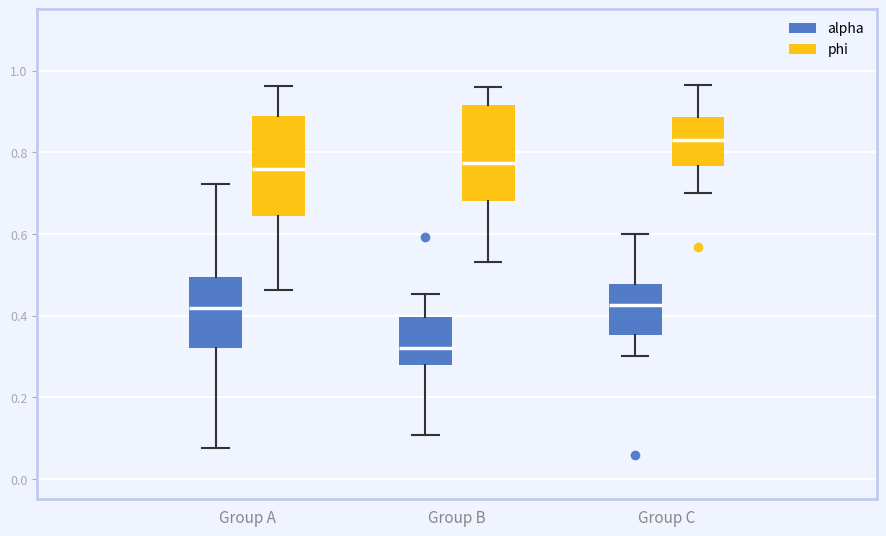

Reading left to right, read every box against the y-axis: the position of its median line, the range the box covers, and the ends of its whiskers. The values are not printed on the chart, so give them approximately, as read against the axis.

Group A (alpha): median 0.42, box 0.32 to 0.50, whiskers 0.08 to 0.72
Group A (phi): median 0.76, box 0.64 to 0.88, whiskers 0.46 to 0.96
Group B (alpha): median 0.32, box 0.28 to 0.40, whiskers 0.10 to 0.46
Group B (phi): median 0.78, box 0.68 to 0.92, whiskers 0.54 to 0.96
Group C (alpha): median 0.42, box 0.36 to 0.48, whiskers 0.30 to 0.60
Group C (phi): median 0.84, box 0.76 to 0.88, whiskers 0.70 to 0.96